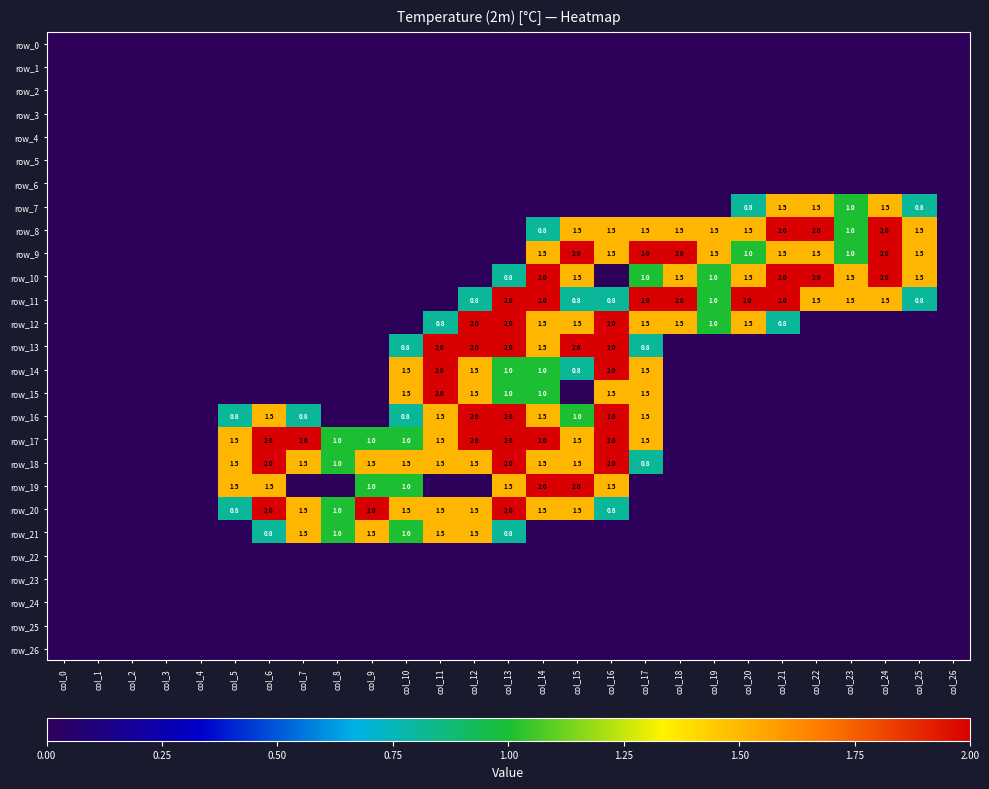

Rank the categories by row_24 value from highest to lowest.

col_0, col_1, col_2, col_3, col_4, col_5, col_6, col_7, col_8, col_9, col_10, col_11, col_12, col_13, col_14, col_15, col_16, col_17, col_18, col_19, col_20, col_21, col_22, col_23, col_24, col_25, col_26